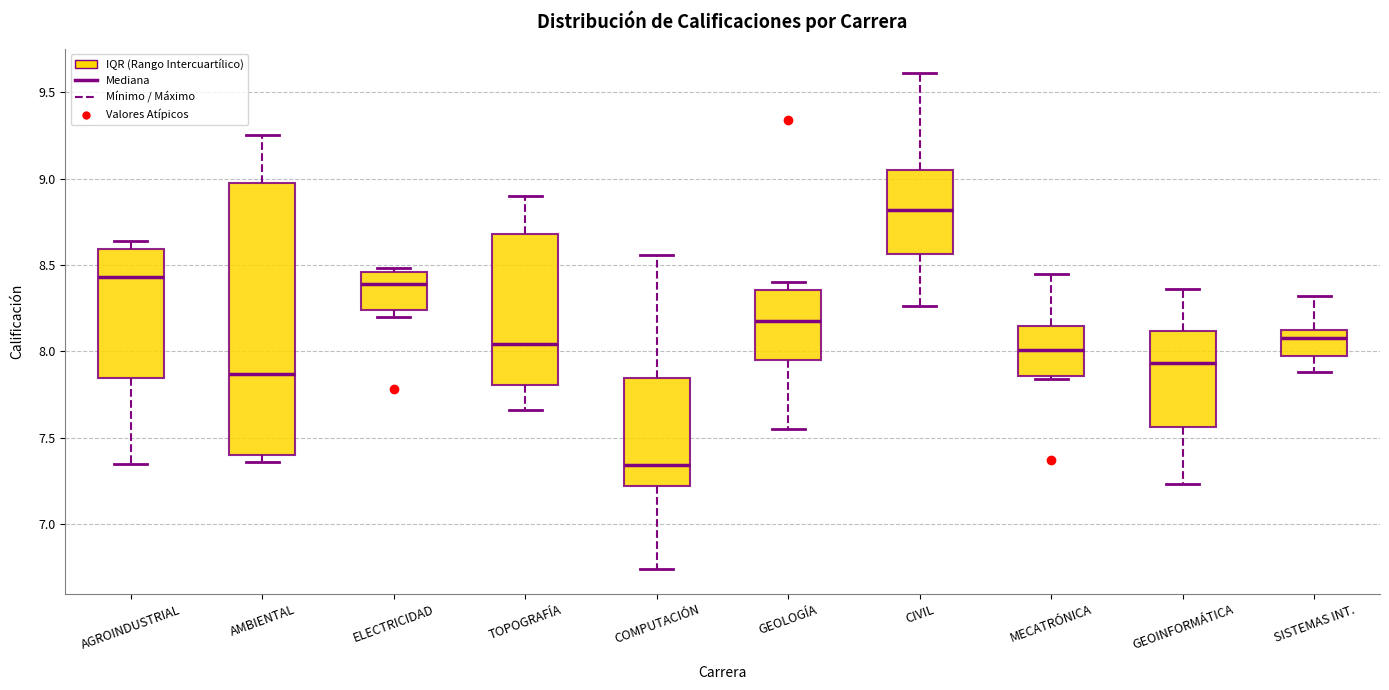

Comparing the boxes themselves (not the whiskers), which one is the tallest?

AMBIENTAL